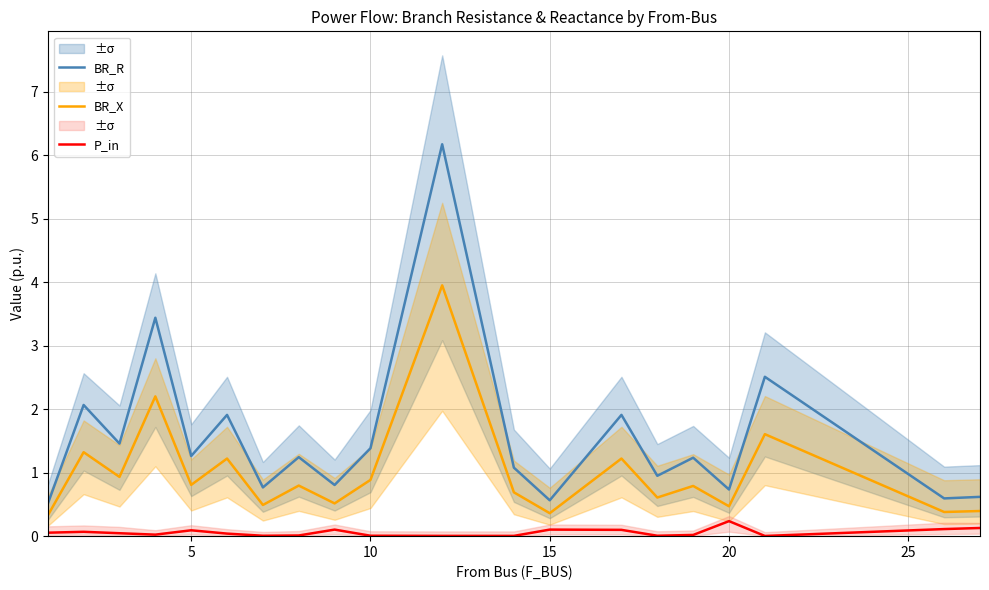

True or false: BR_X and P_in intersect in this chart.

False